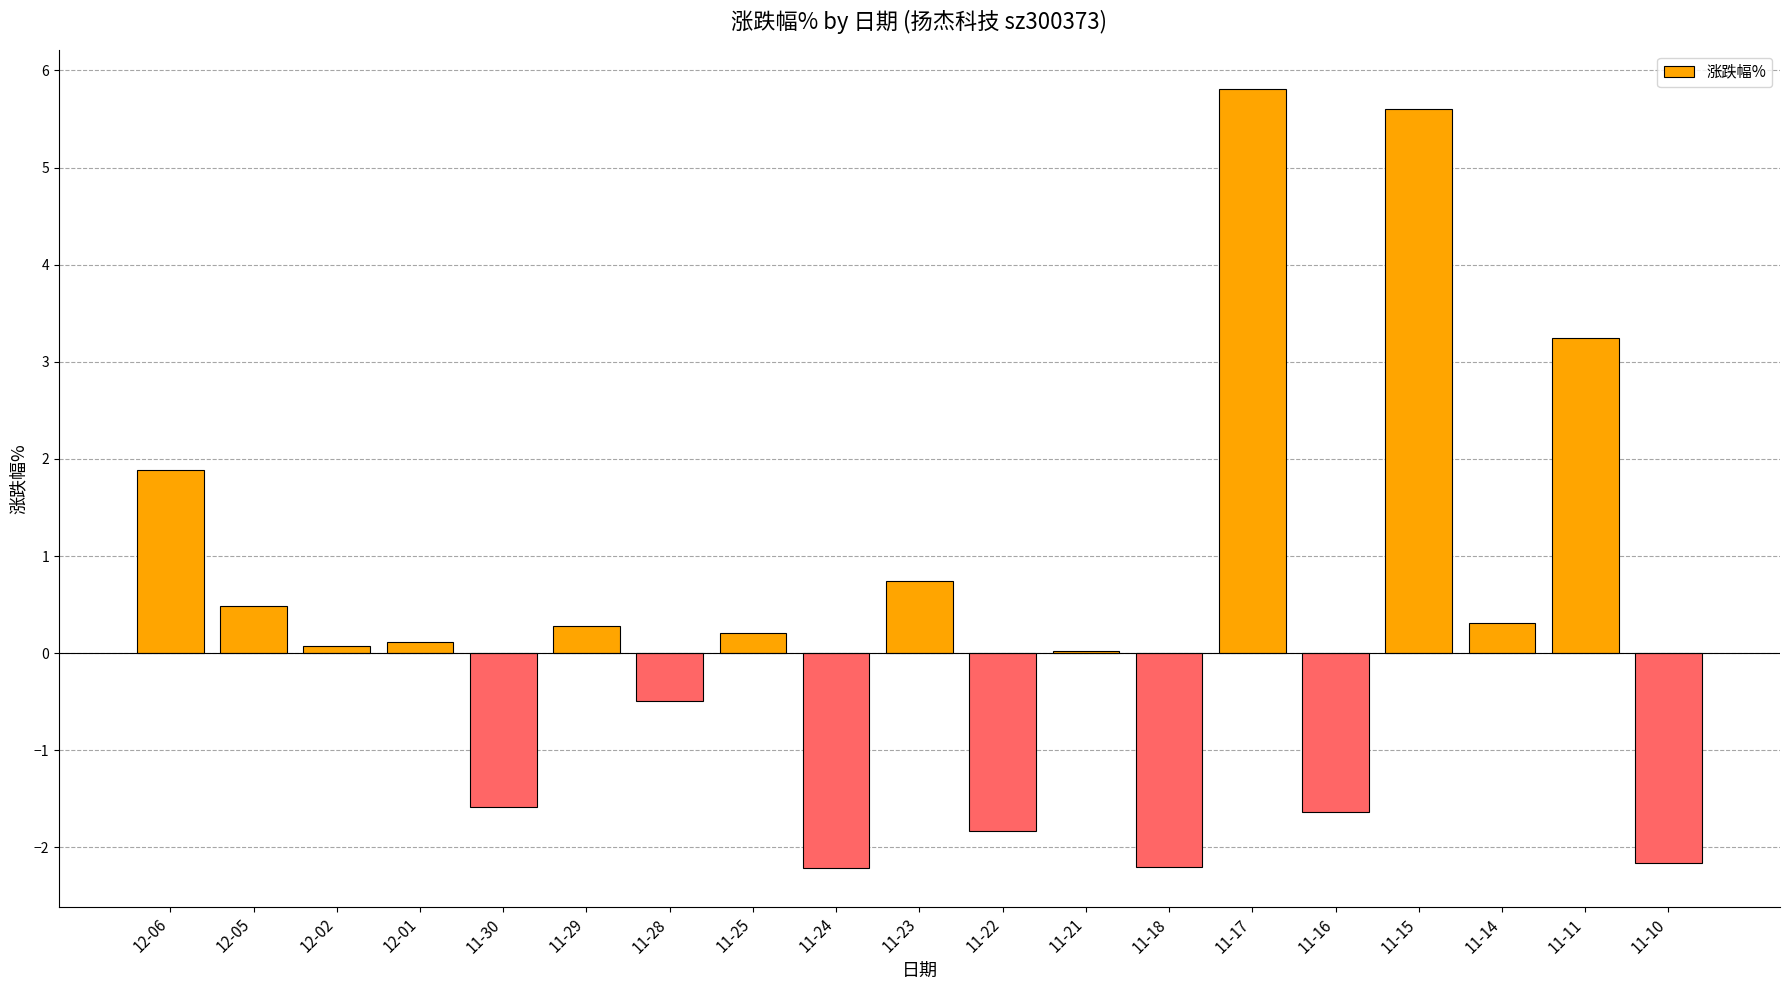

The chart shows a value of 0.2 at 11-25. True or false?

True